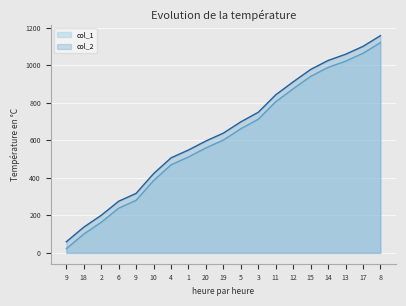

True or false: col_2 has a value of 1058 at 13.

True